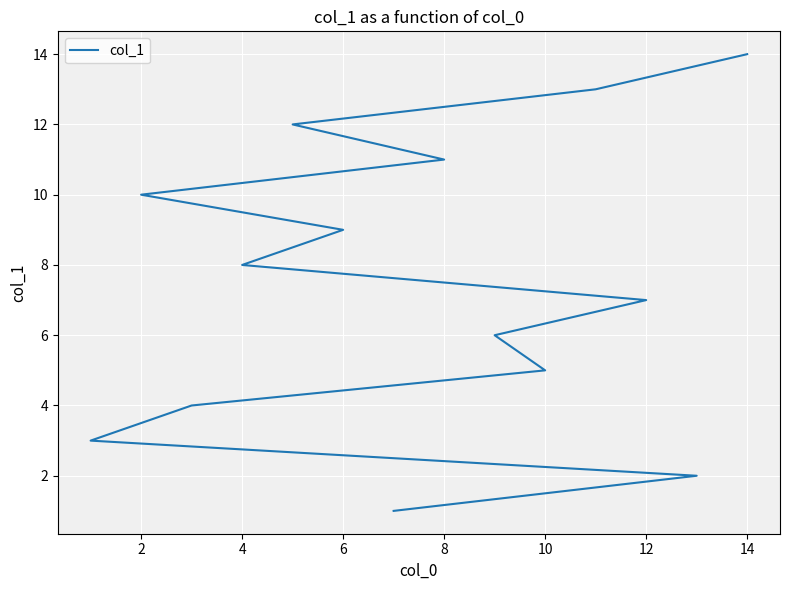

How many values are below 8?

7